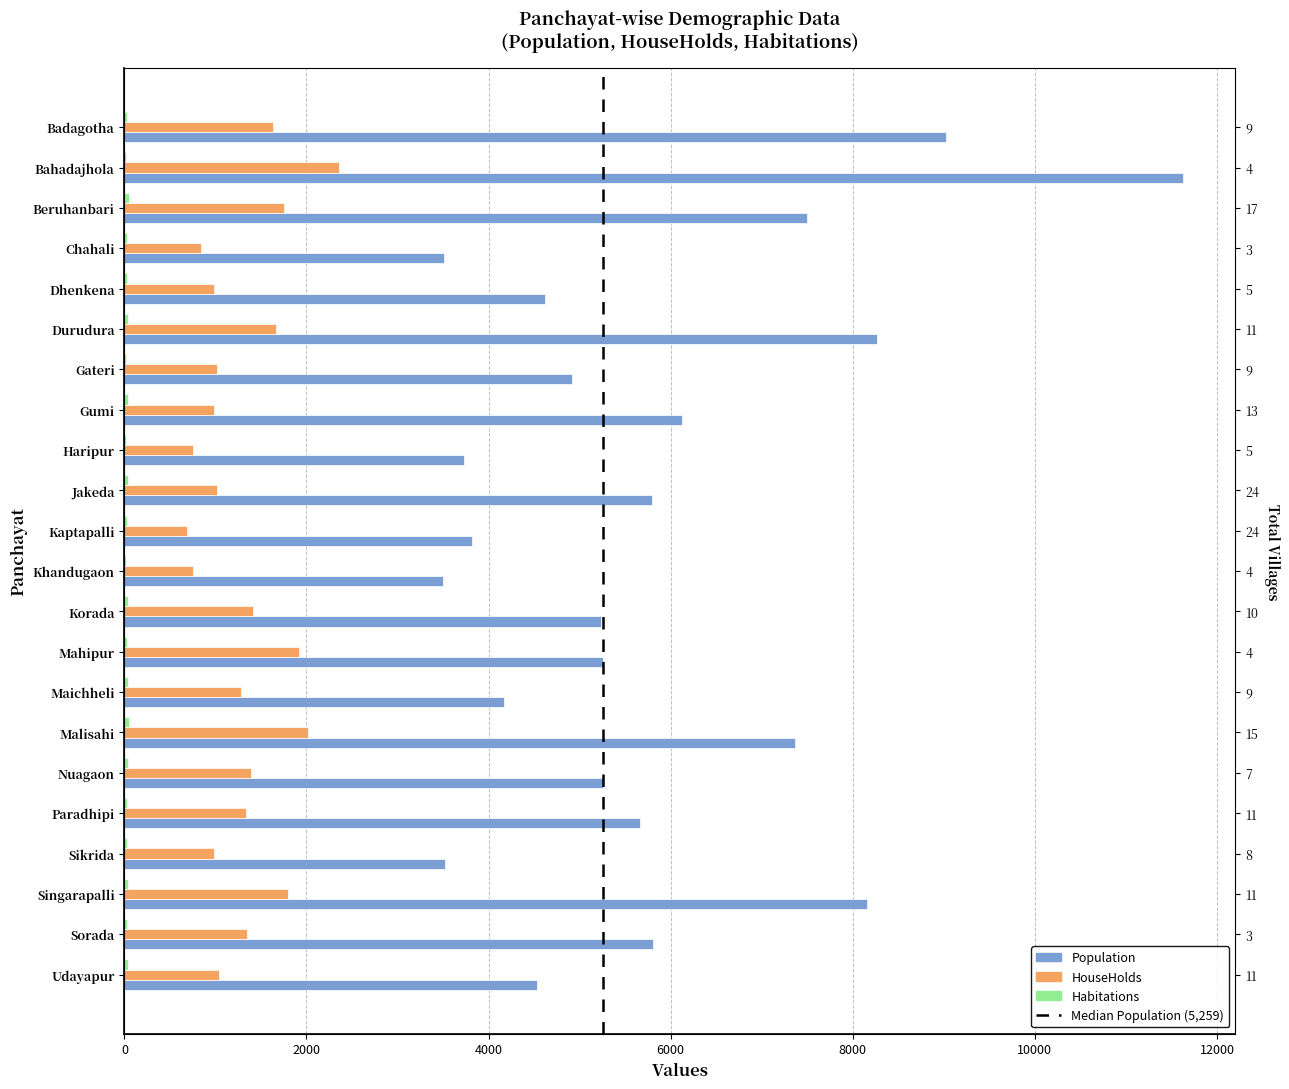

What are all the series names shown in the legend?

Population, HouseHolds, Habitations